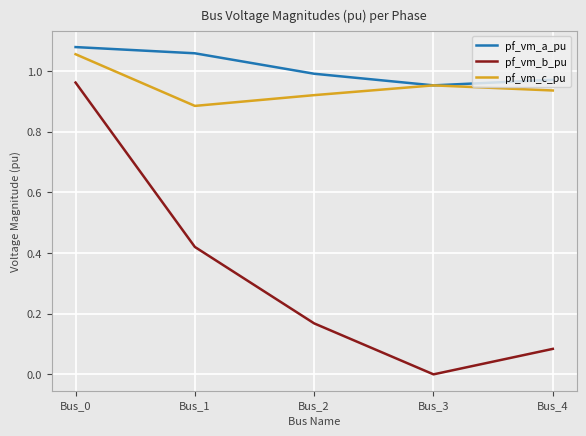

At how many categories does at least one series exceed 0?

5